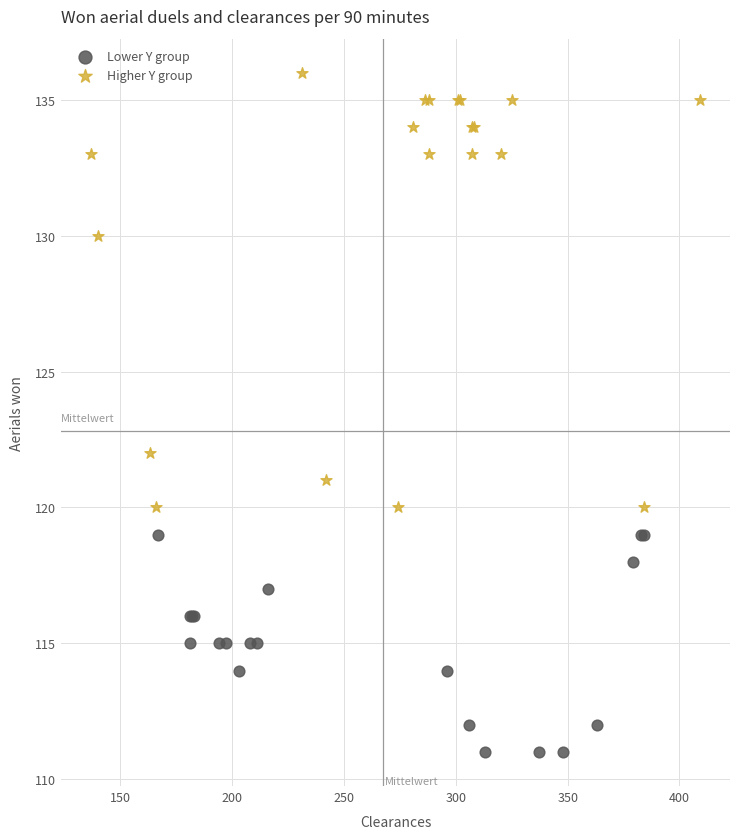

Which series contains the lowest Y value?

Lower Y group